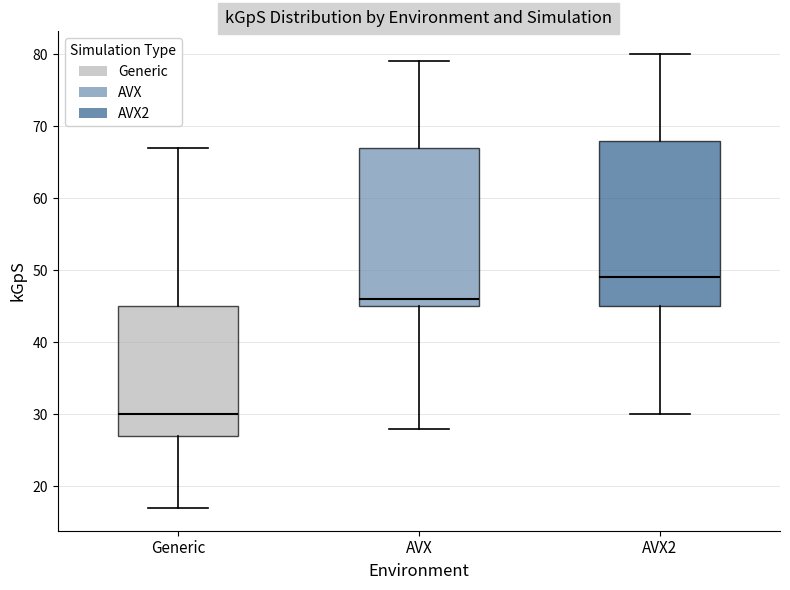

Which box's median line is the lowest?

Generic